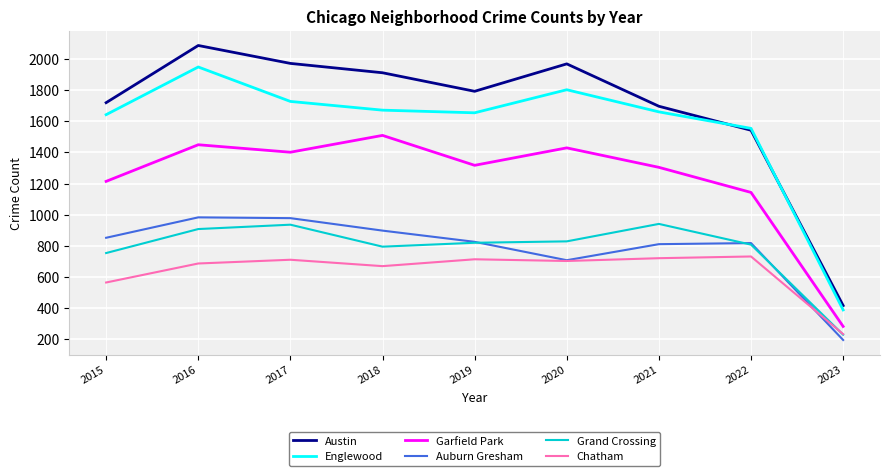

What is the difference between the maximum and minimum values in the Garfield Park series?

1226